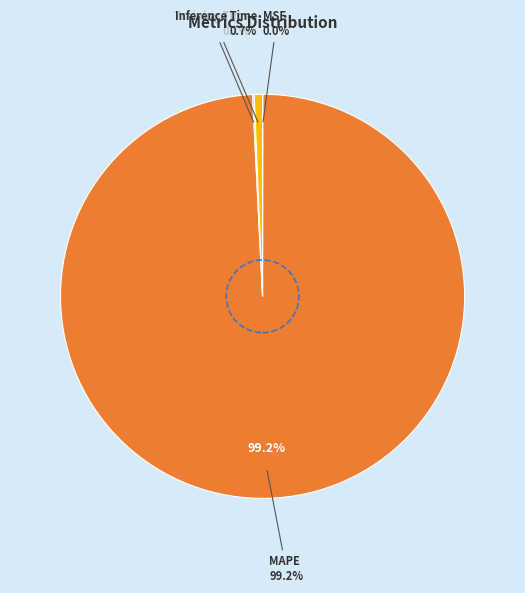

To the nearest percent, what is the difference between the Training Time and Inference Time slice percentages?

1%